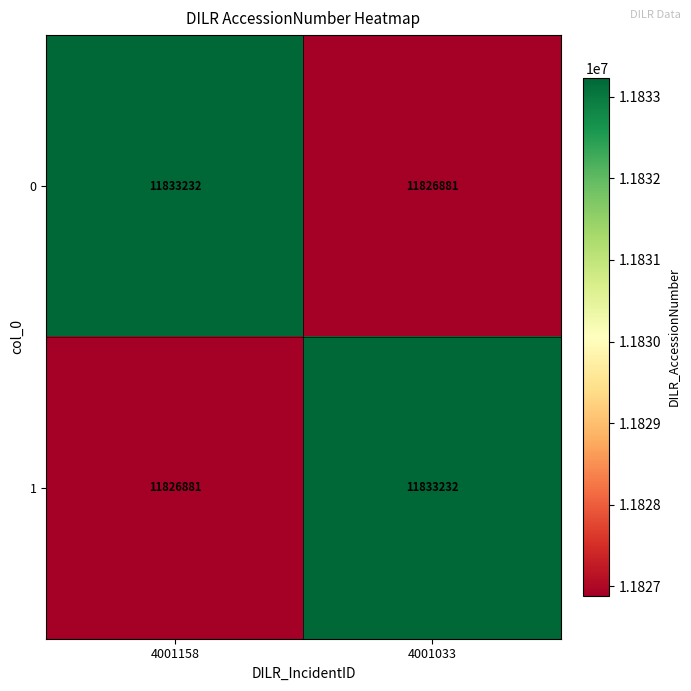

Reading left to right, list all the values displayed in this chart.

0: 11833232	11826881
1: 11826881	11833232